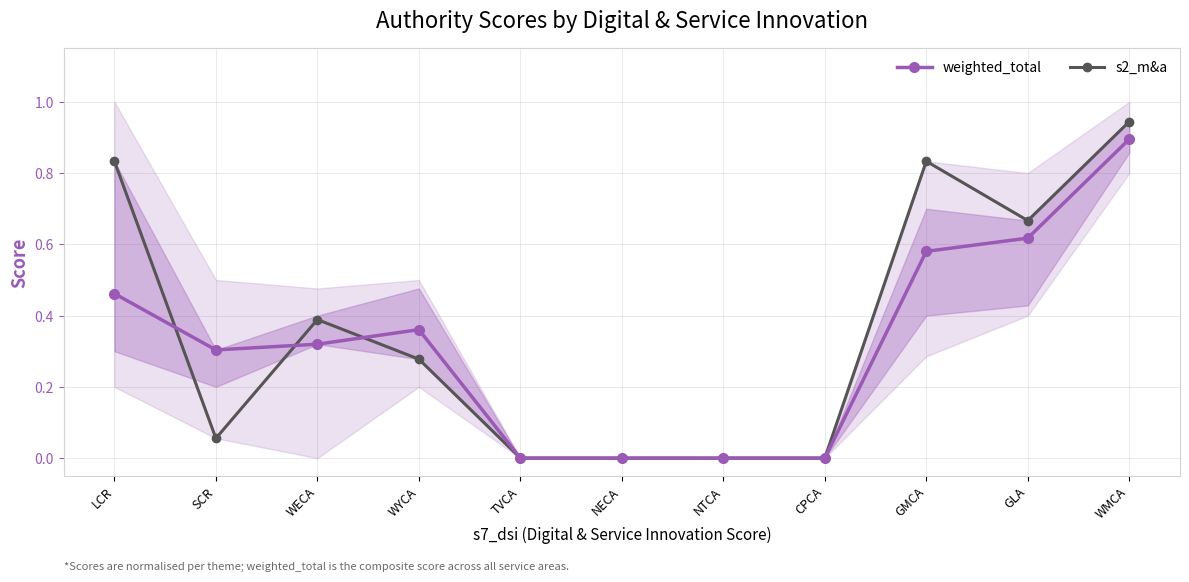

Rank the categories by weighted_total value from highest to lowest.

WMCA, GLA, GMCA, LCR, WYCA, WECA, SCR, TVCA, NECA, NTCA, CPCA